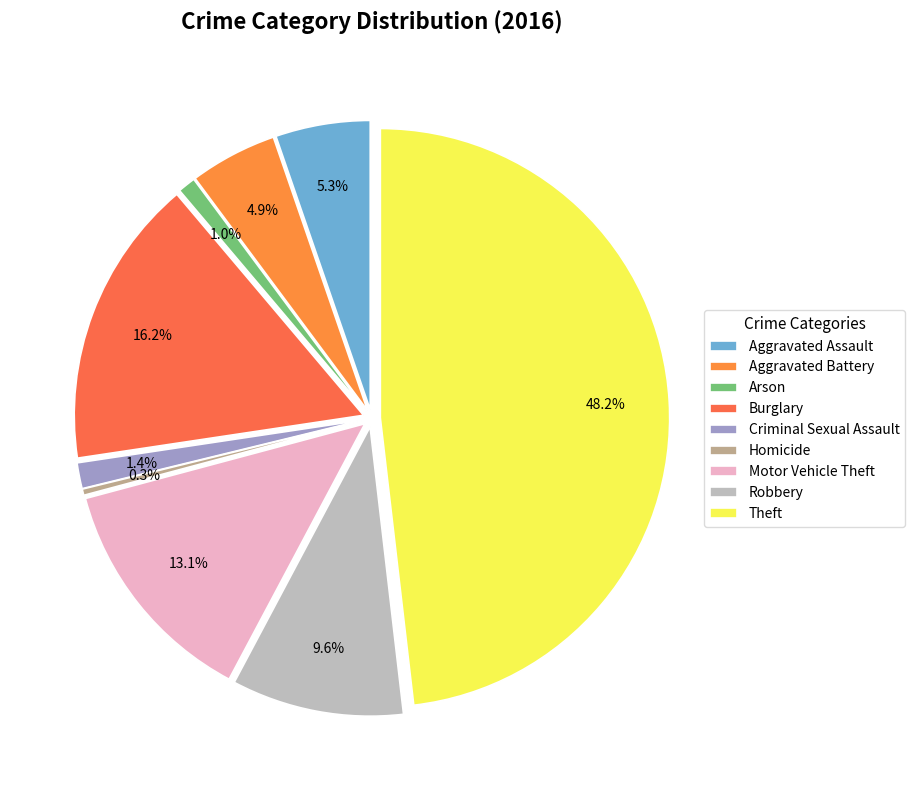

To the nearest percent, what is the combined percentage of Robbery and Theft?

58%